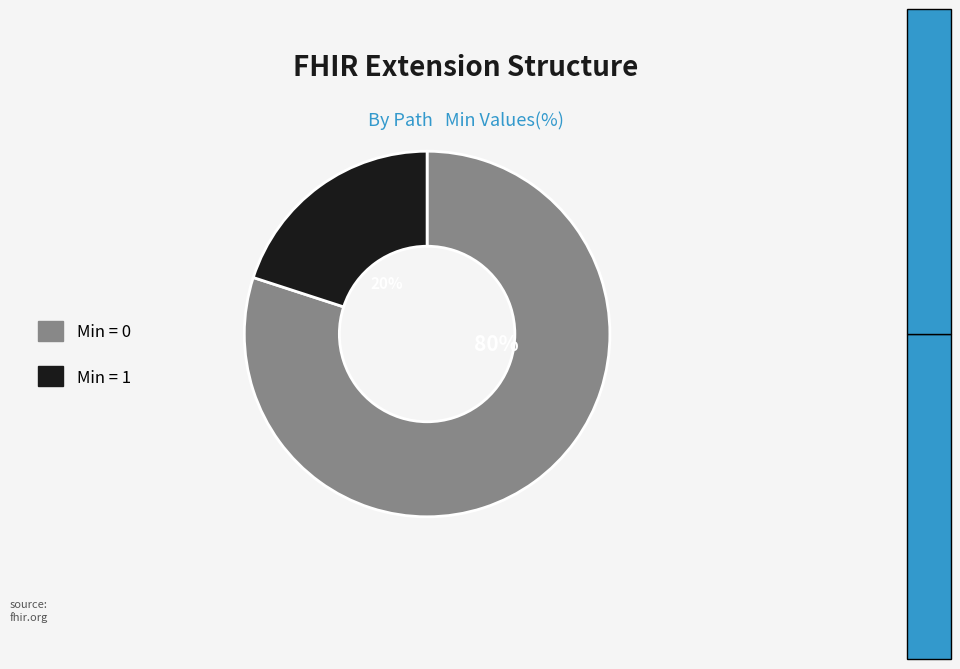

What is the smallest slice in the pie chart?

Min = 1